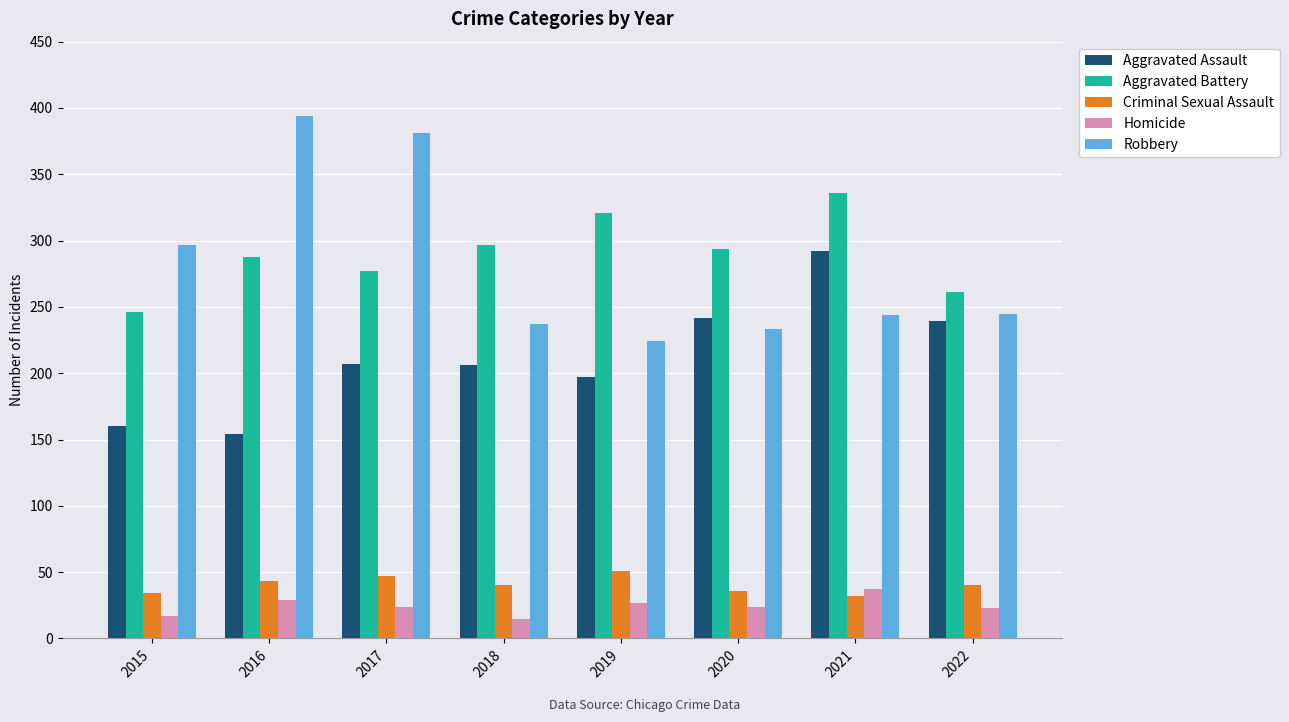

What is the difference between the second highest and minimum values in the Aggravated Assault series?

88